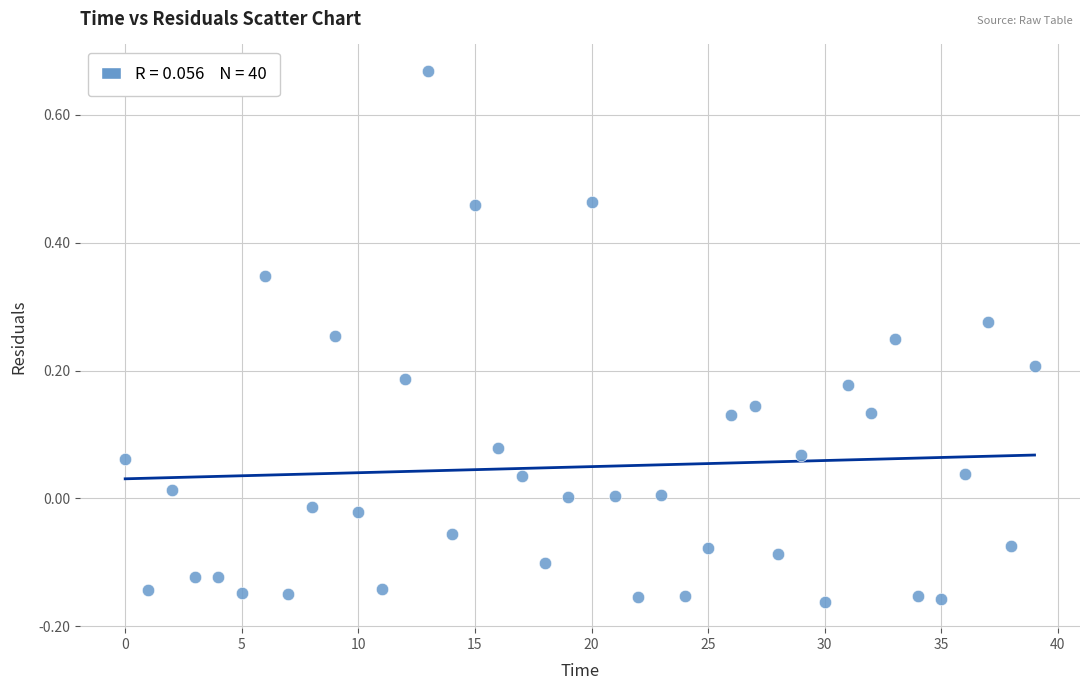

What is the range of Y values (max minus min)?

0.8